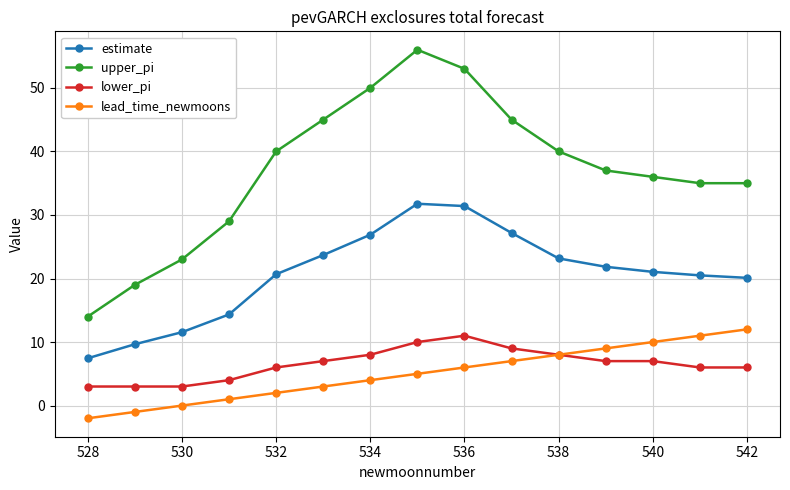

How many series are shown in this chart?

4